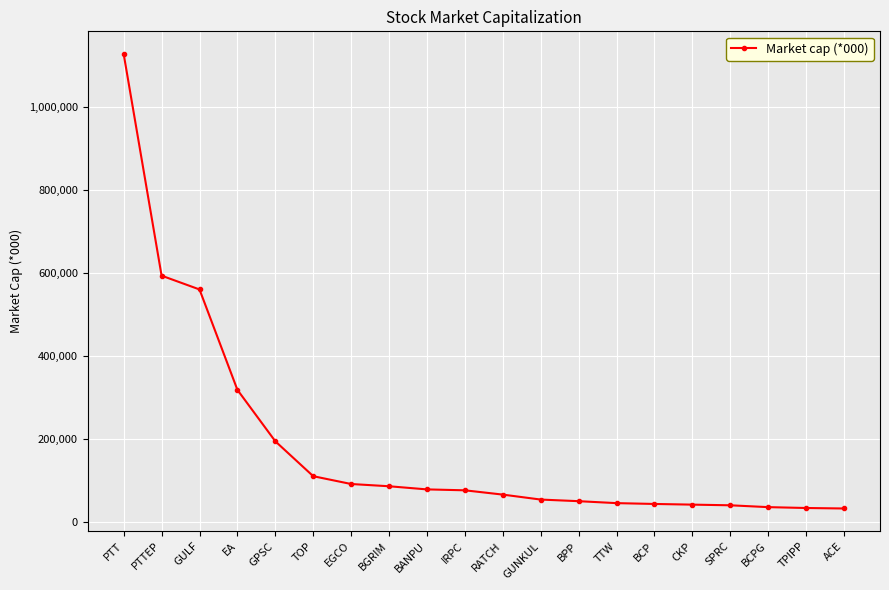

What is the smallest value displayed?

31749.1